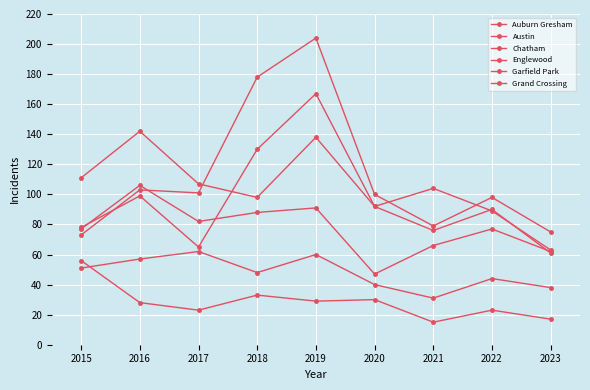

How many lines are shown in the chart?

6